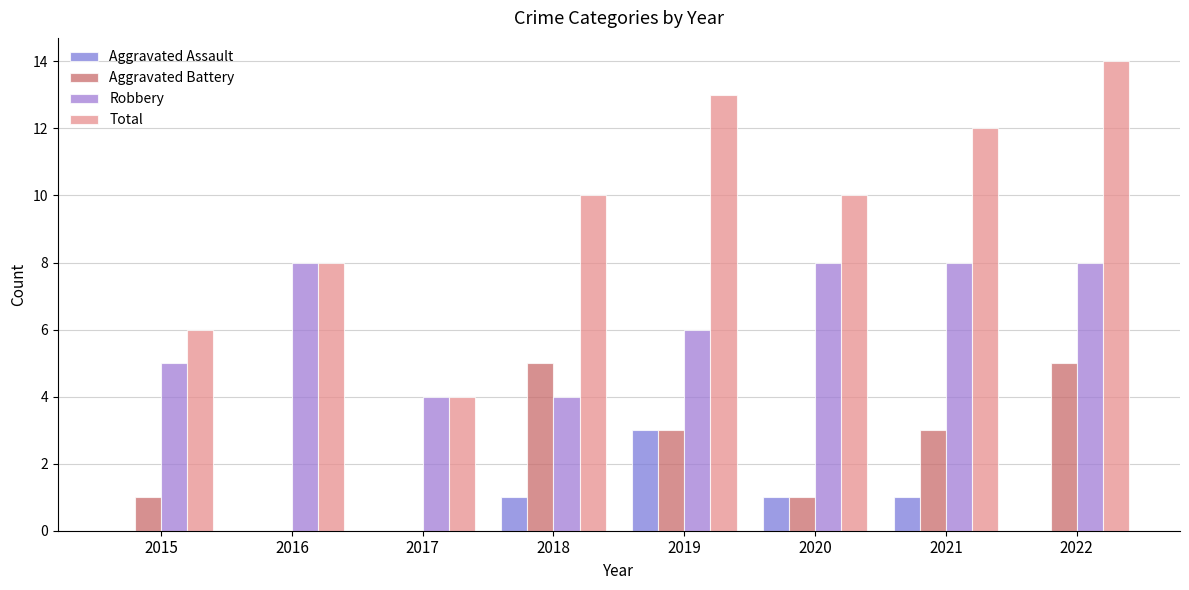

Reading left to right, transcribe all the data shown in this chart.

Aggravated Assault: 2015=0	2016=0	2017=0	2018=1	2019=3	2020=1	2021=1	2022=0
Aggravated Battery: 2015=1	2016=0	2017=0	2018=5	2019=3	2020=1	2021=3	2022=5
Robbery: 2015=5	2016=8	2017=4	2018=4	2019=6	2020=8	2021=8	2022=8
Total: 2015=6	2016=8	2017=4	2018=10	2019=13	2020=10	2021=12	2022=14